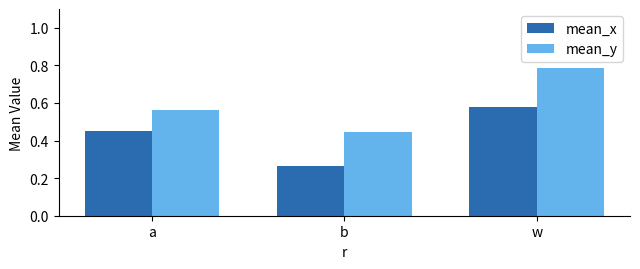

How many mean_x values are between 0 and 1?

3